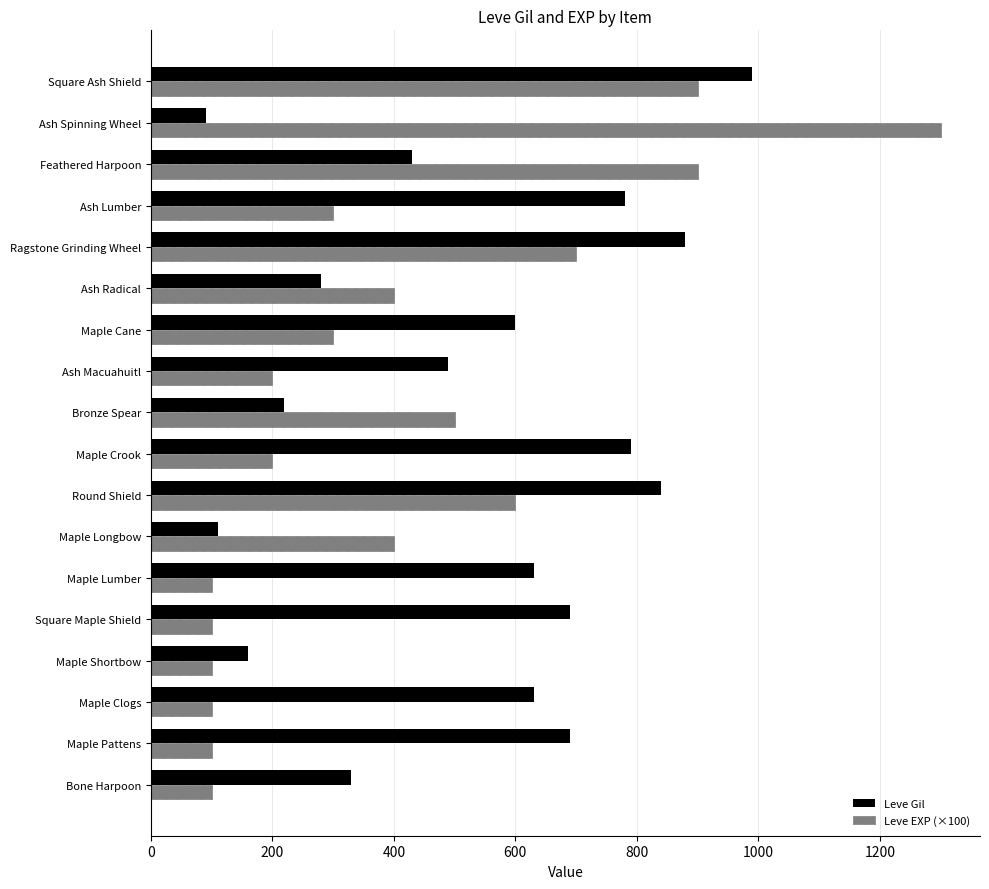

What is the total value across all series at Bronze Spear?

720